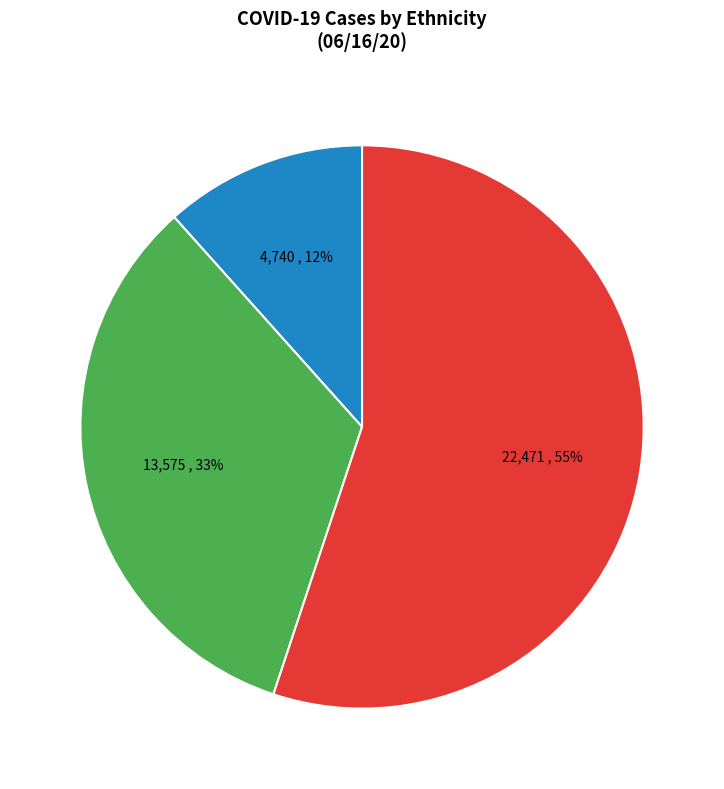

Approximately how many times larger is the value at Unknown compared to Not Hispanic or Latino?

1.7